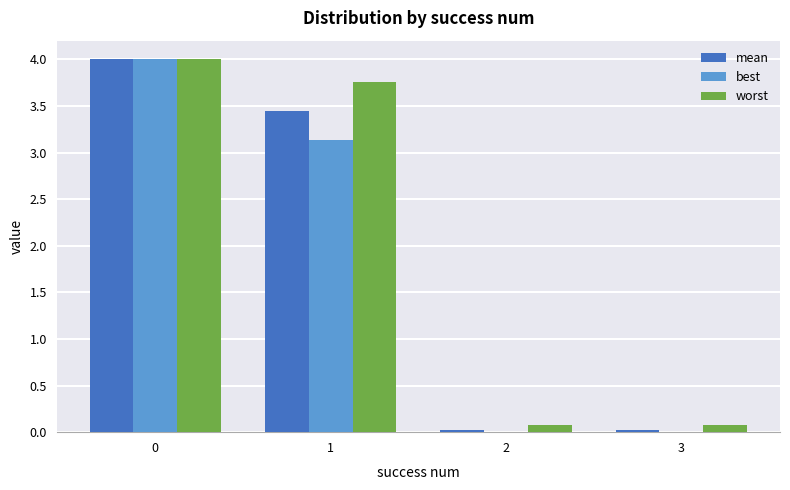

The value of best at 3 is 0.0. True or false?

True